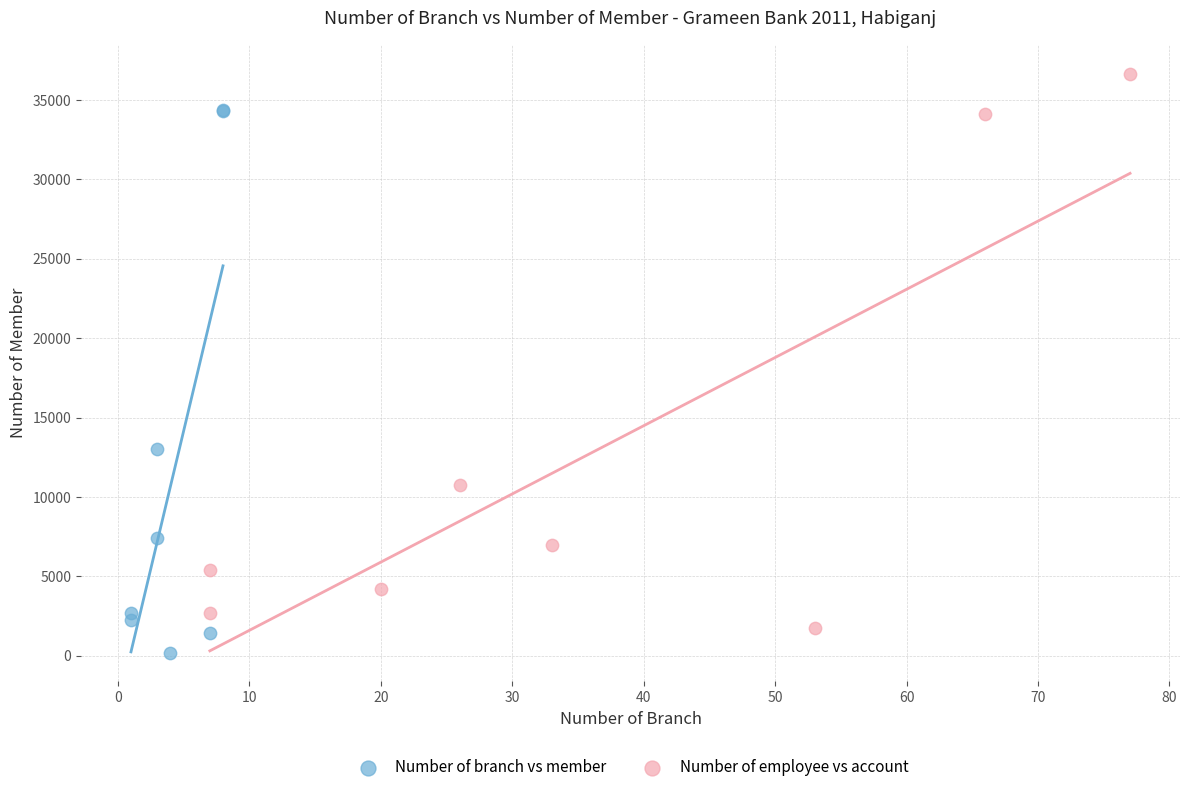

Which series reaches the maximum Y coordinate?

Number of employee vs account